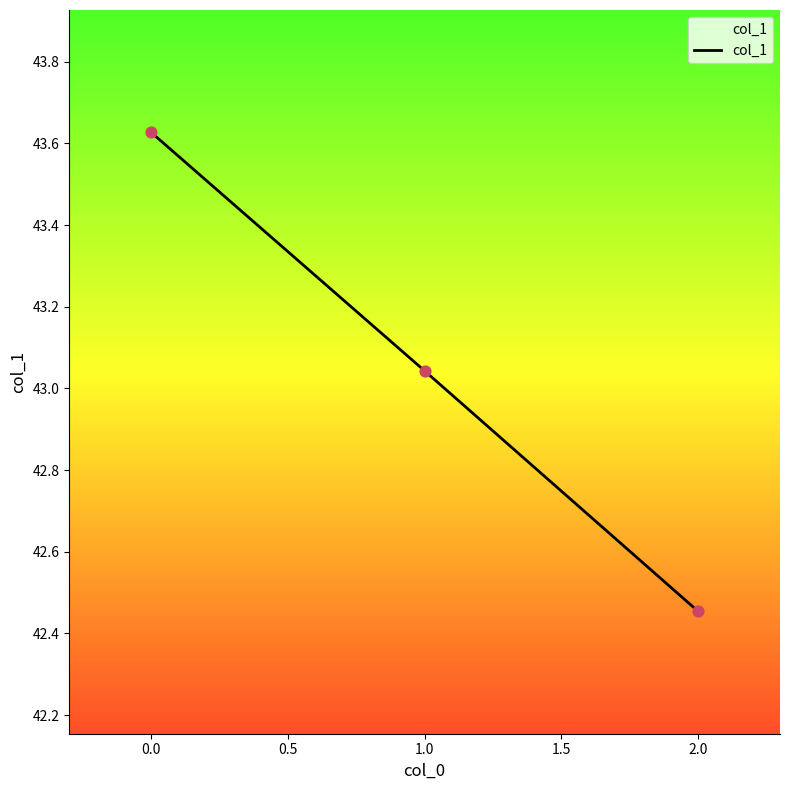

What is the change in value from 1.0 to 2.0?

-0.6